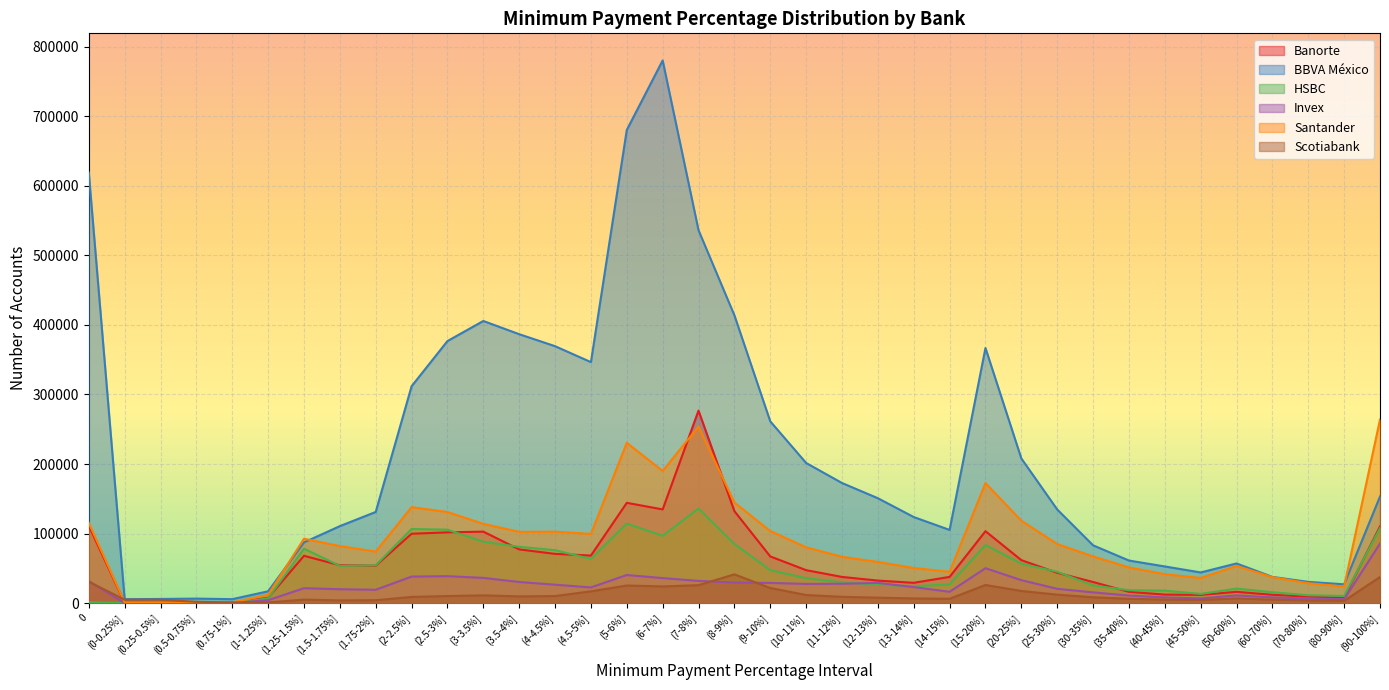

Which category has the lowest value in the BBVA México series?

(0-0.25%]